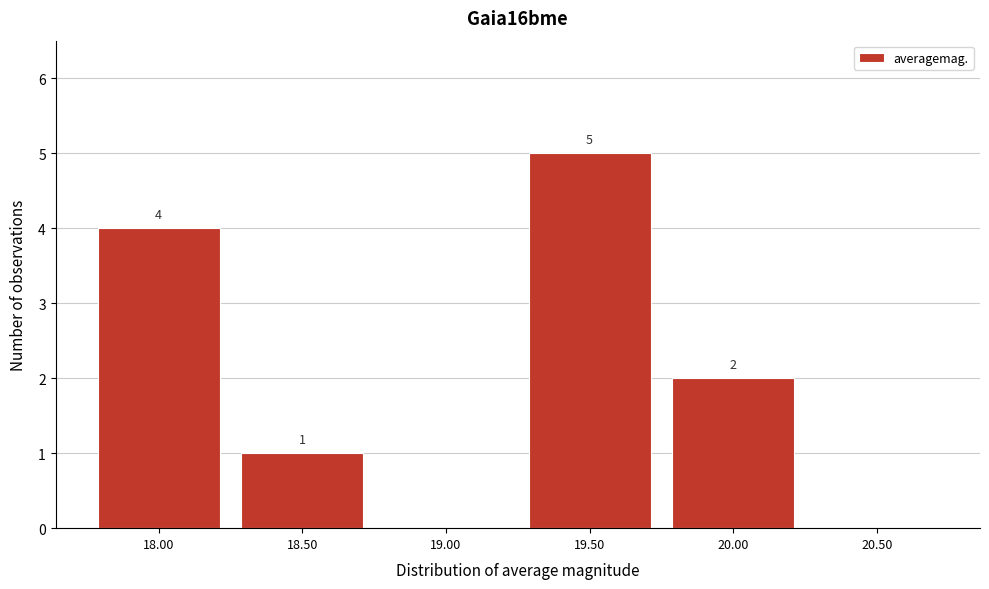

Reading left to right, extract all data points from this chart.

18.00=4	18.50=1	19.00=0	19.50=5	20.00=2	20.50=0